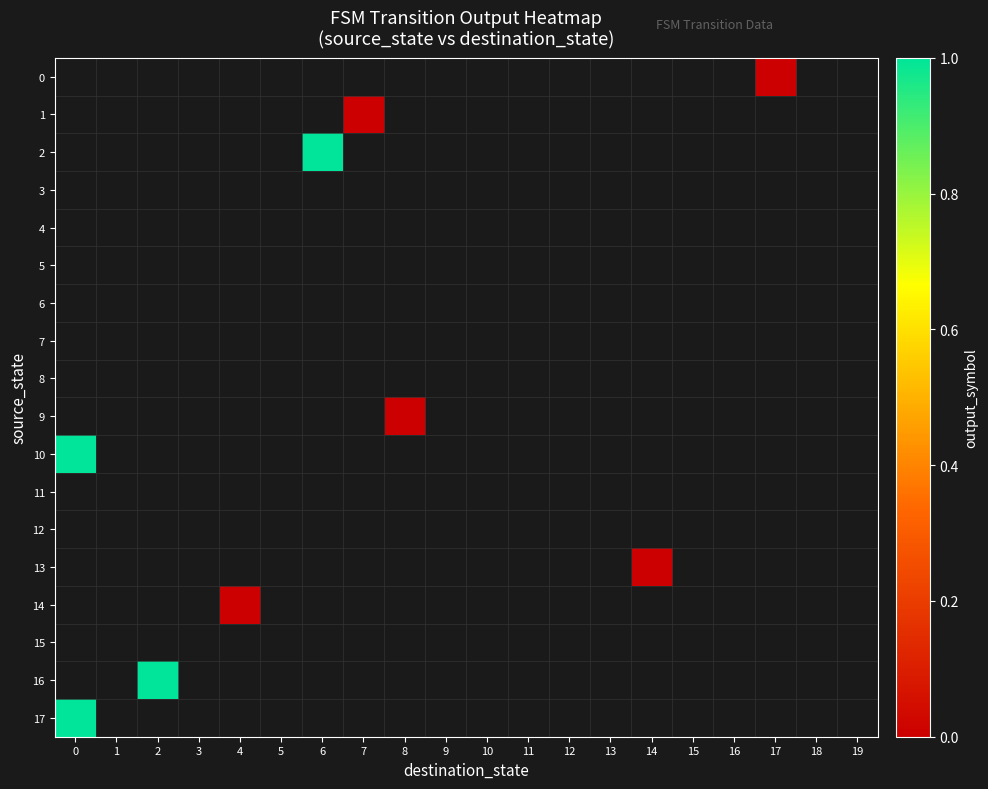

What is the maximum value shown in the chart?

1.0